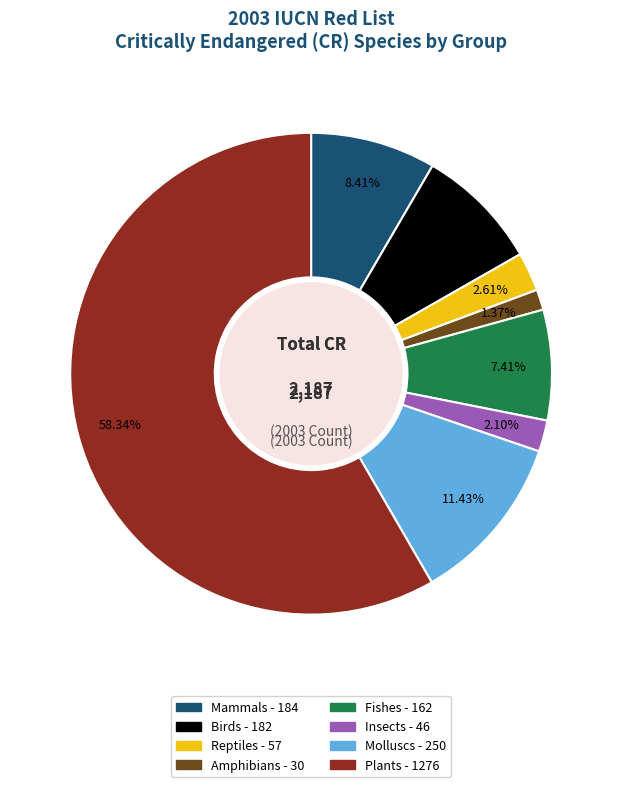

Is there a majority slice in this chart?

Yes